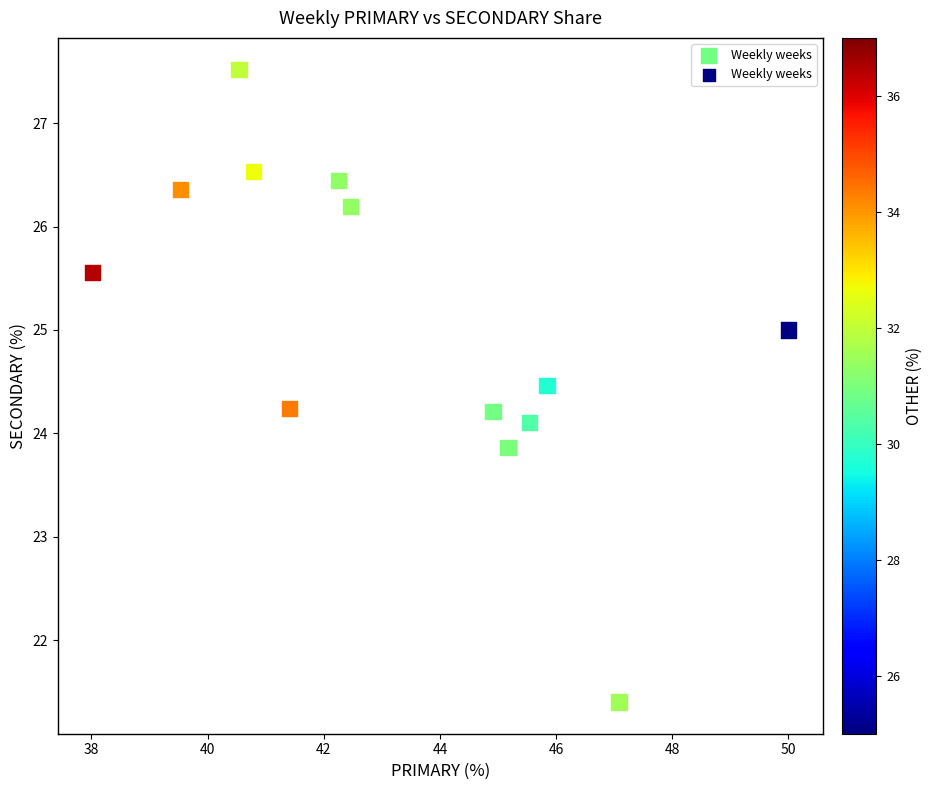

What is the range of X values (max minus min)?

12.0